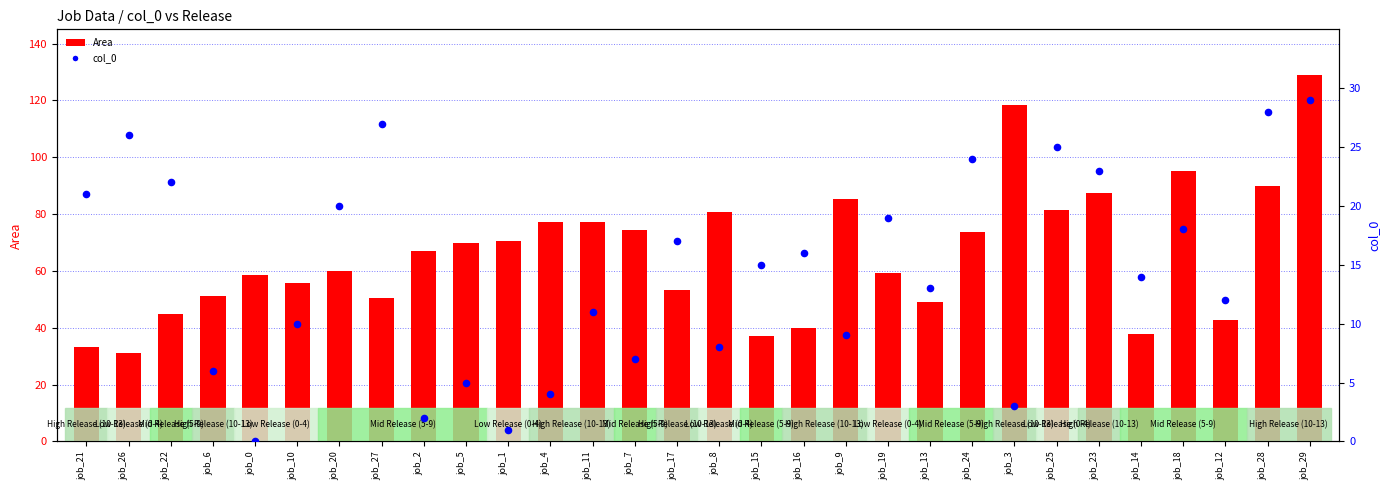

Which series has the largest Y range (max minus min)?

Area